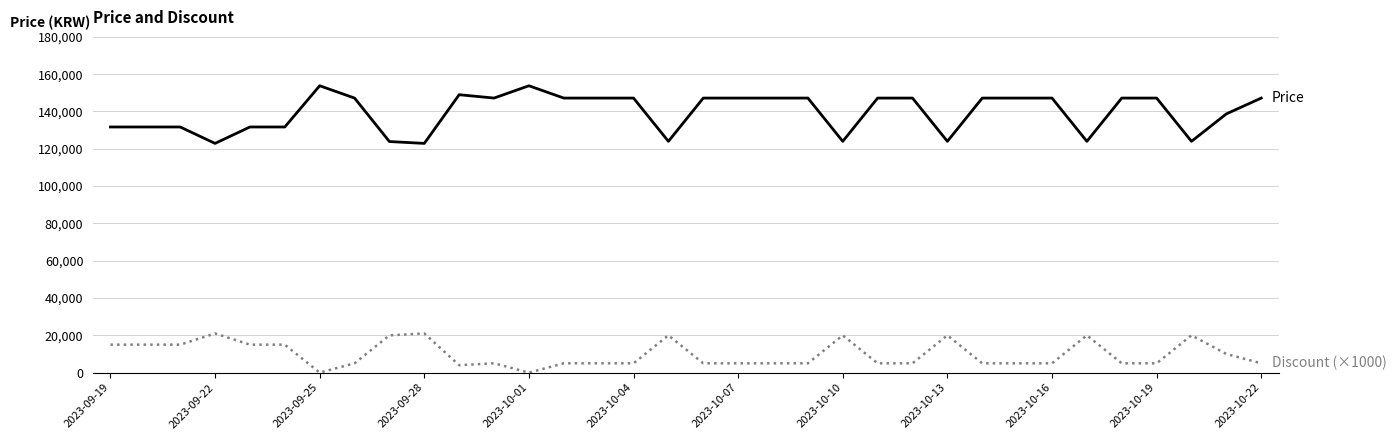

What is the greatest value displayed?

153800